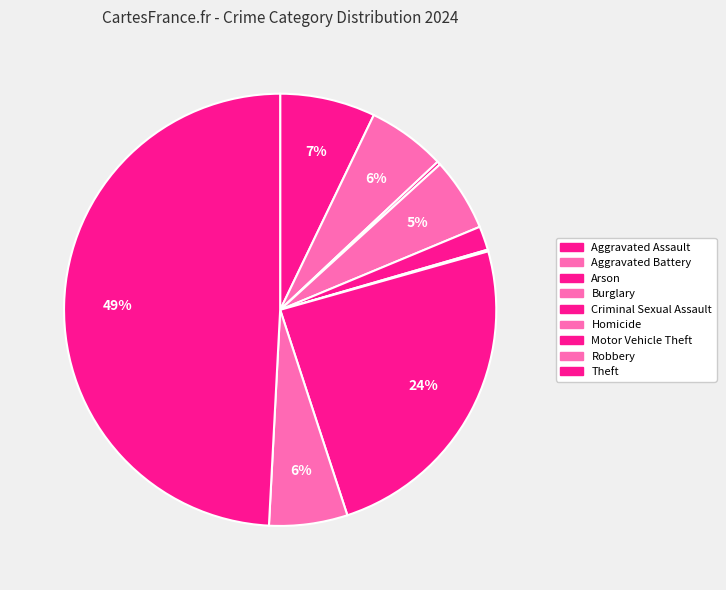

Does Motor Vehicle Theft account for over 50% of the chart?

No